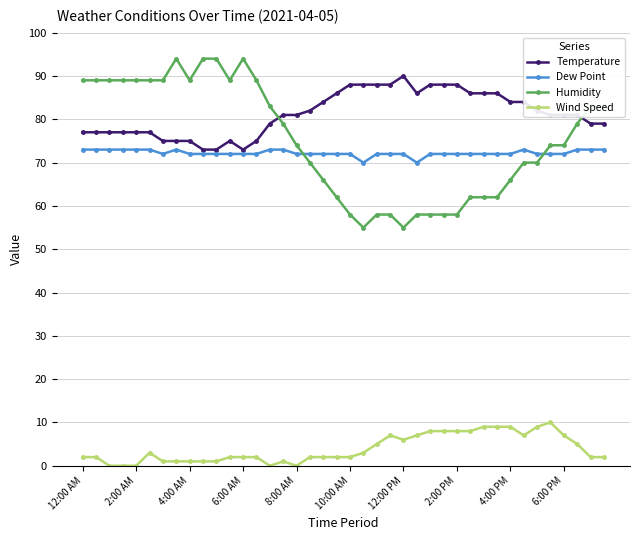

List the series in order of their peak value, lowest first.

Wind Speed, Dew Point, Temperature, Humidity